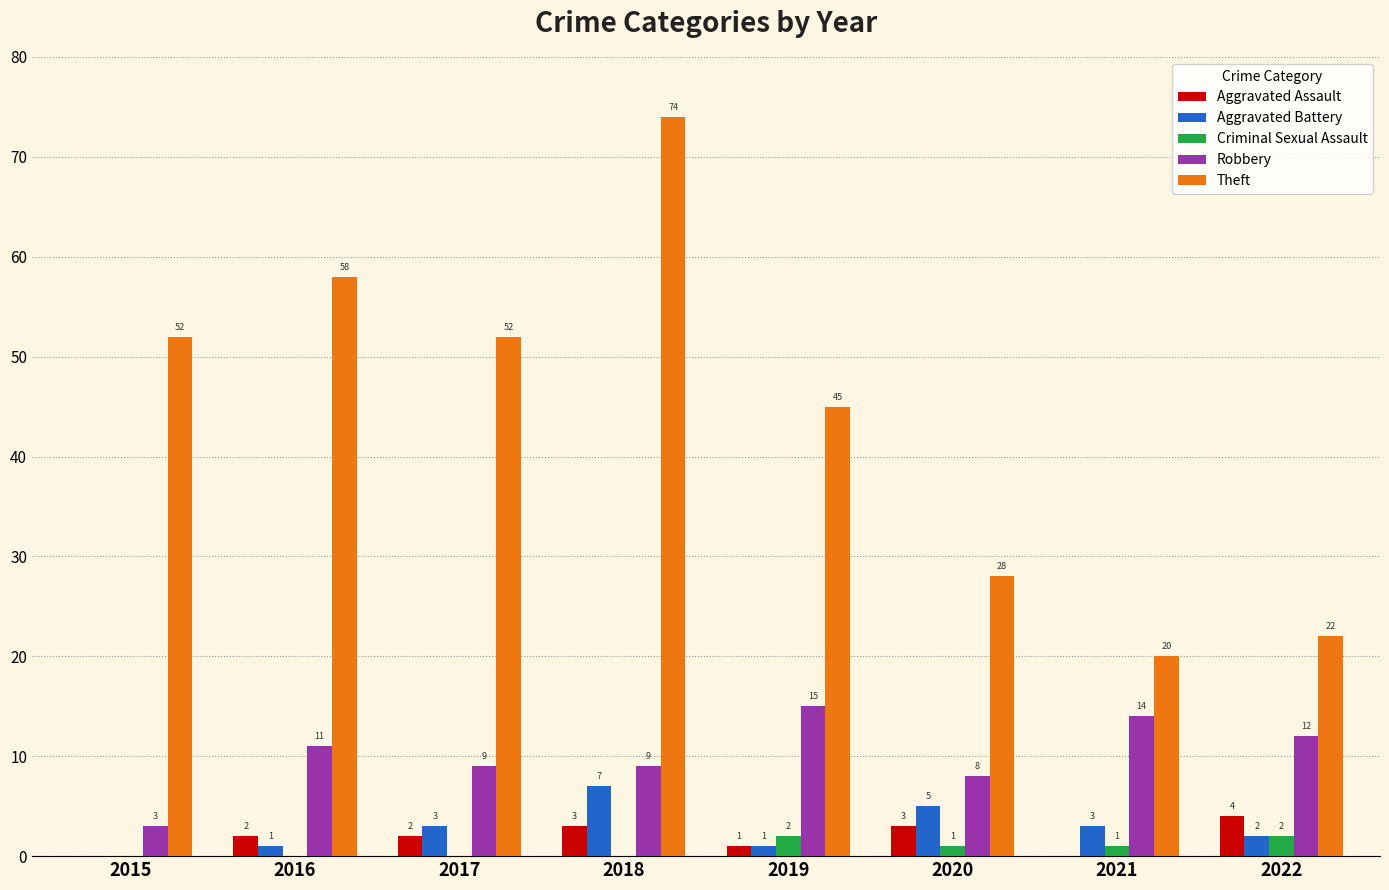

What is the sum of all Aggravated Battery values?

22